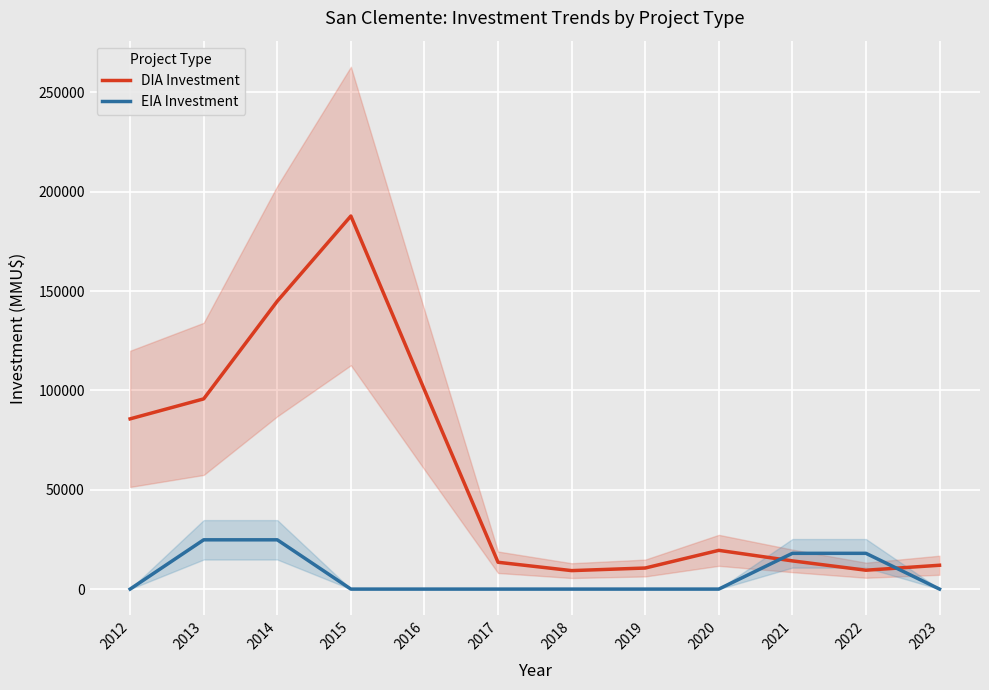

How many interior local peaks does the DIA Investment series have?

2